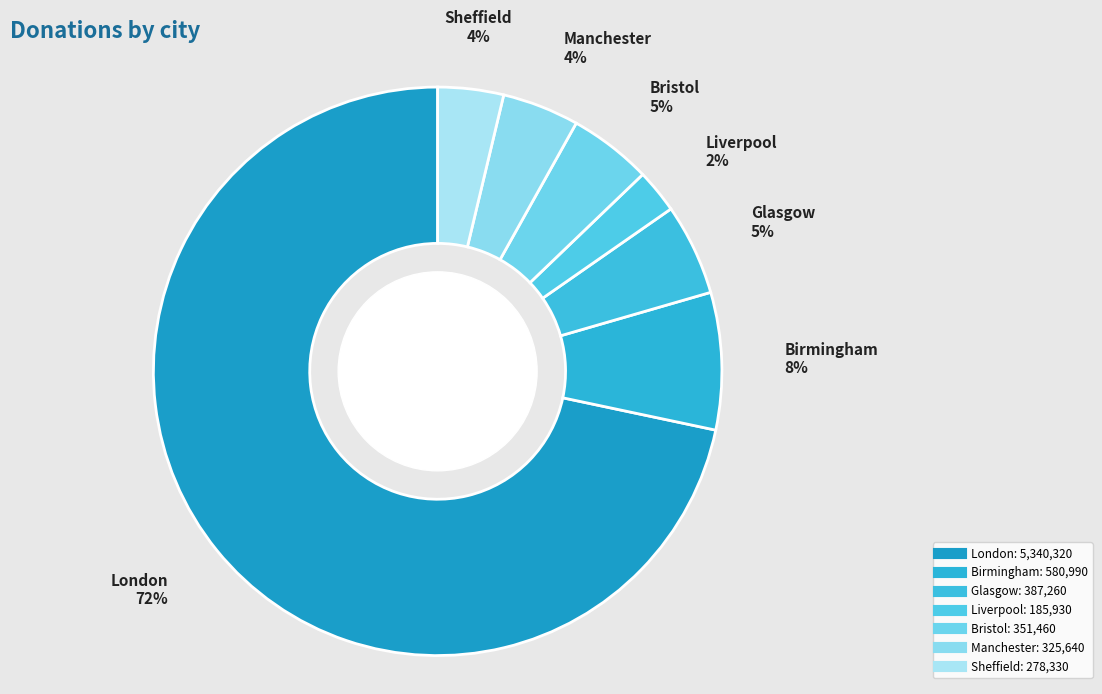

Does any single category account for the majority?

Yes